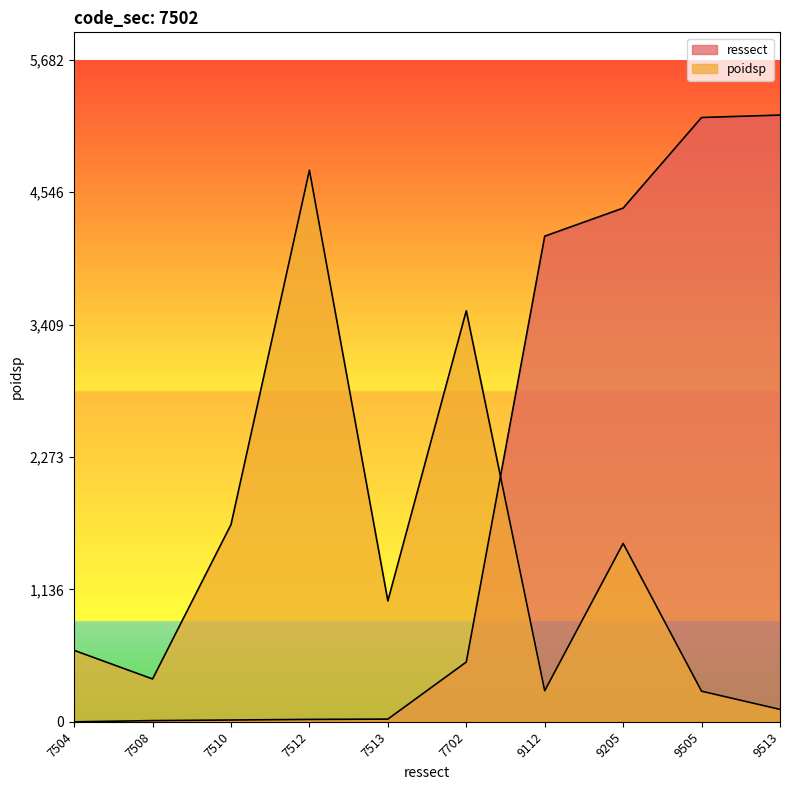

What is the total value across all series at 9513?

5315.2